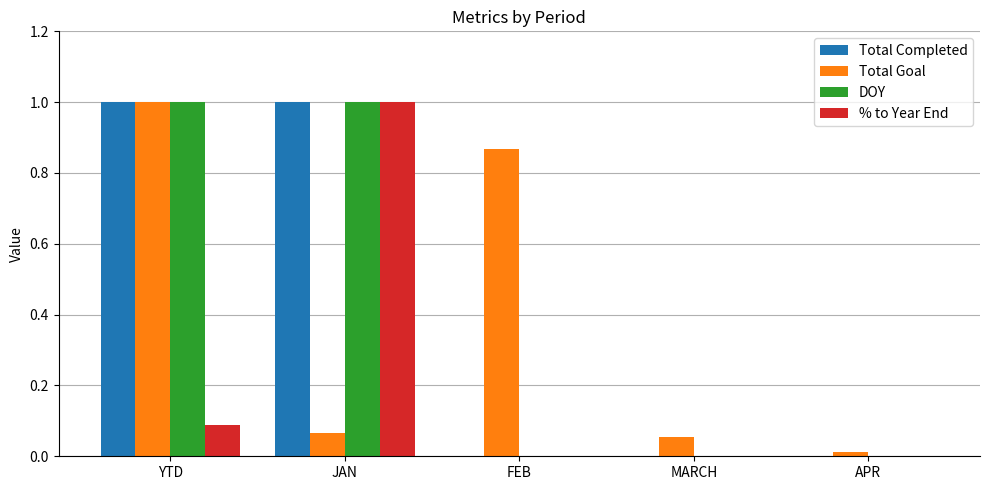

Read the DOY value at JAN.

1.0